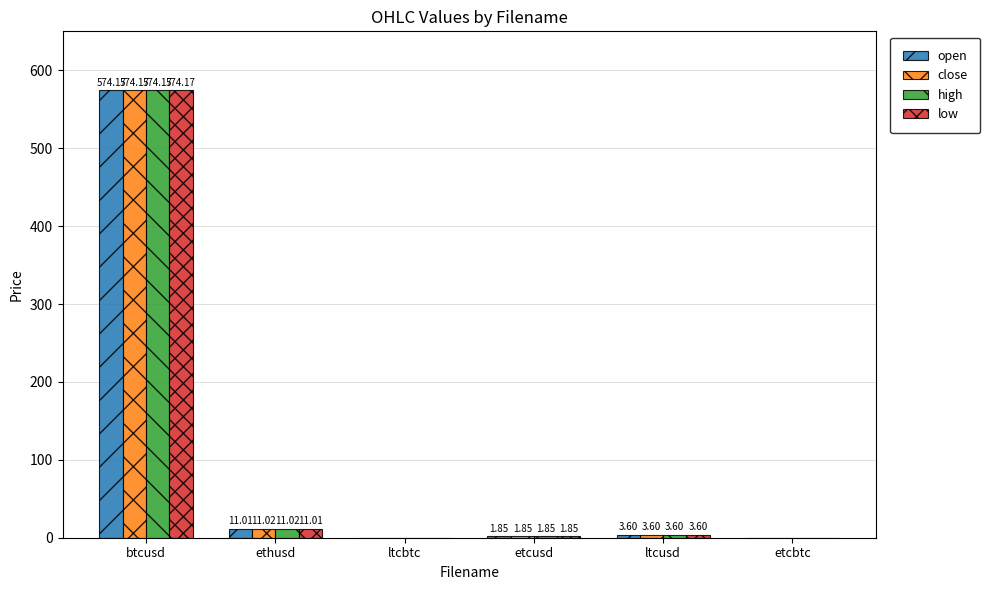

At which category is the sum across all series the highest?

btcusd